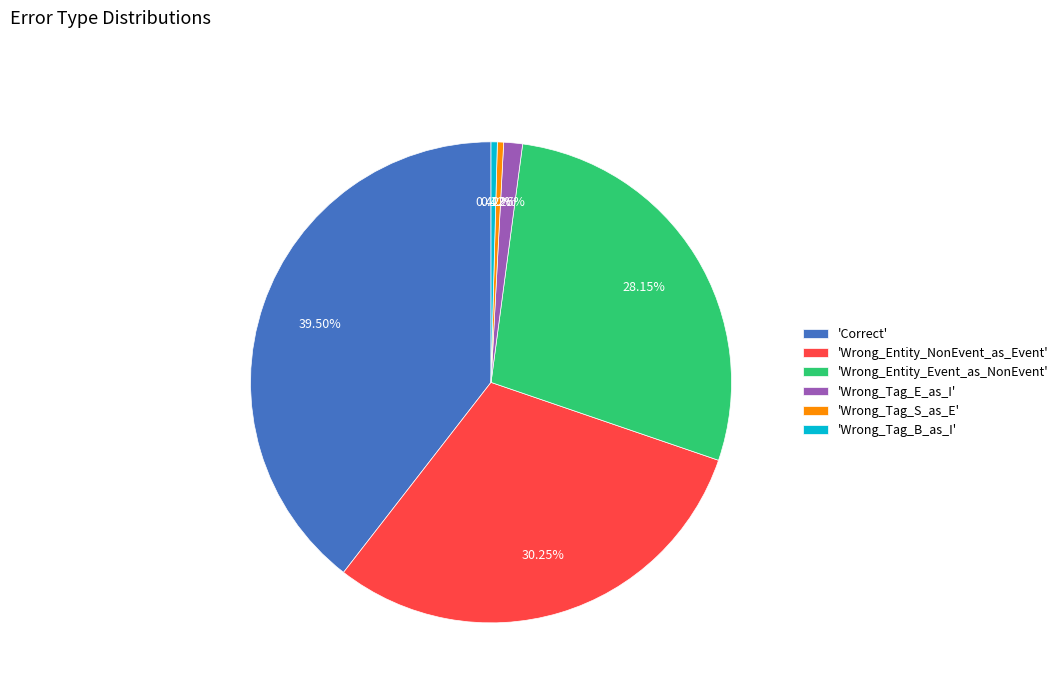

To the nearest percent, what is the average slice percentage?

17%